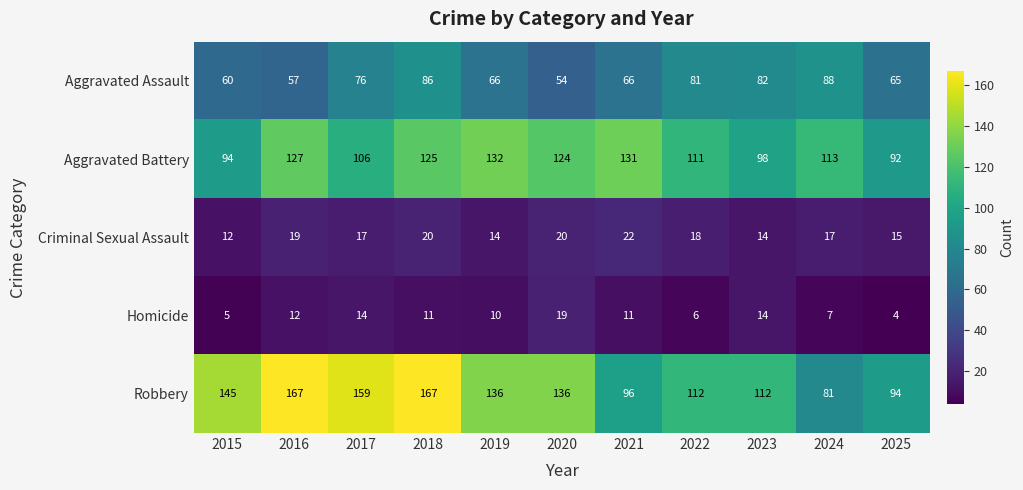

Which category has the lowest value across all series?

2025